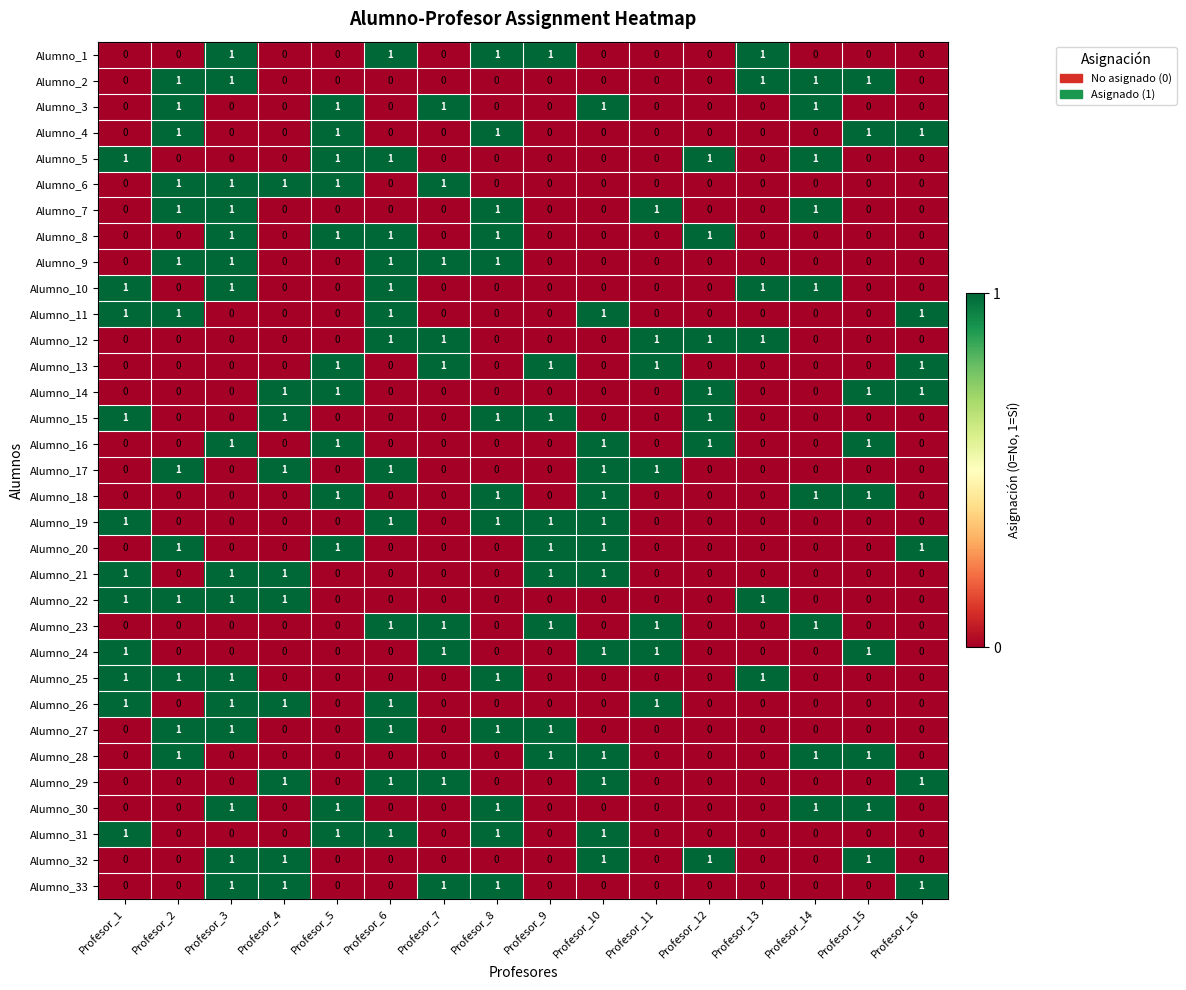

What is the sum of all Alumno_6 values?

5